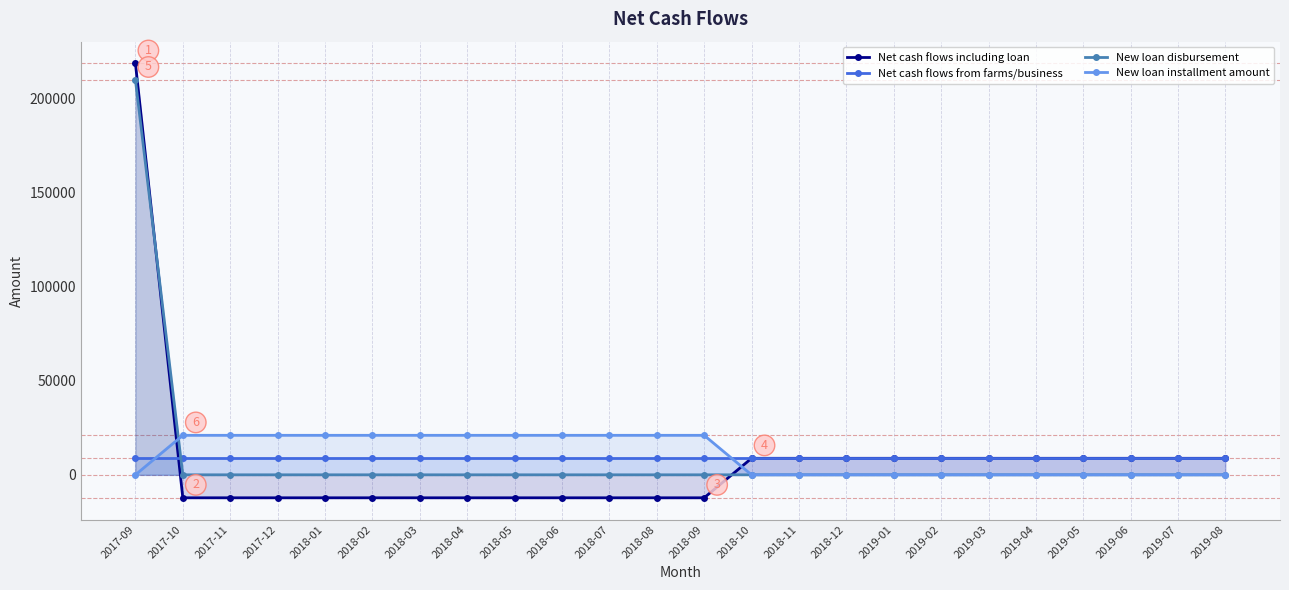

List the series in order of their peak value, lowest first.

Net cash flows from farms/business, New loan installment amount, New loan disbursement, Net cash flows including loan